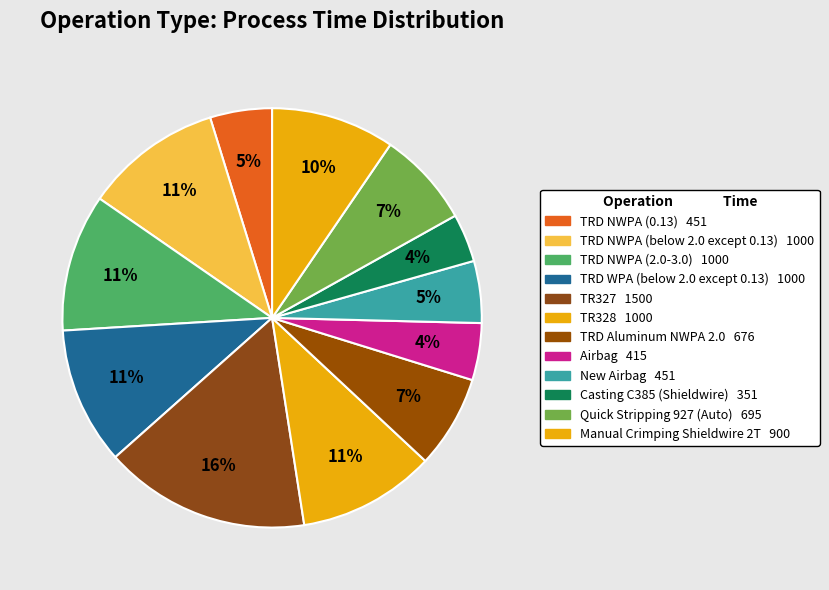

To the nearest percent, what is the difference between the largest and smallest slice percentages?

12%